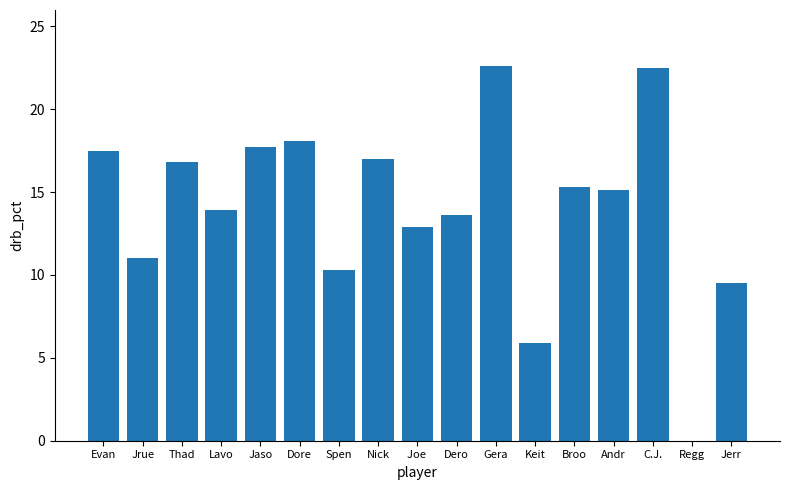

True or false: the data shows 15.1 at Andr.

True